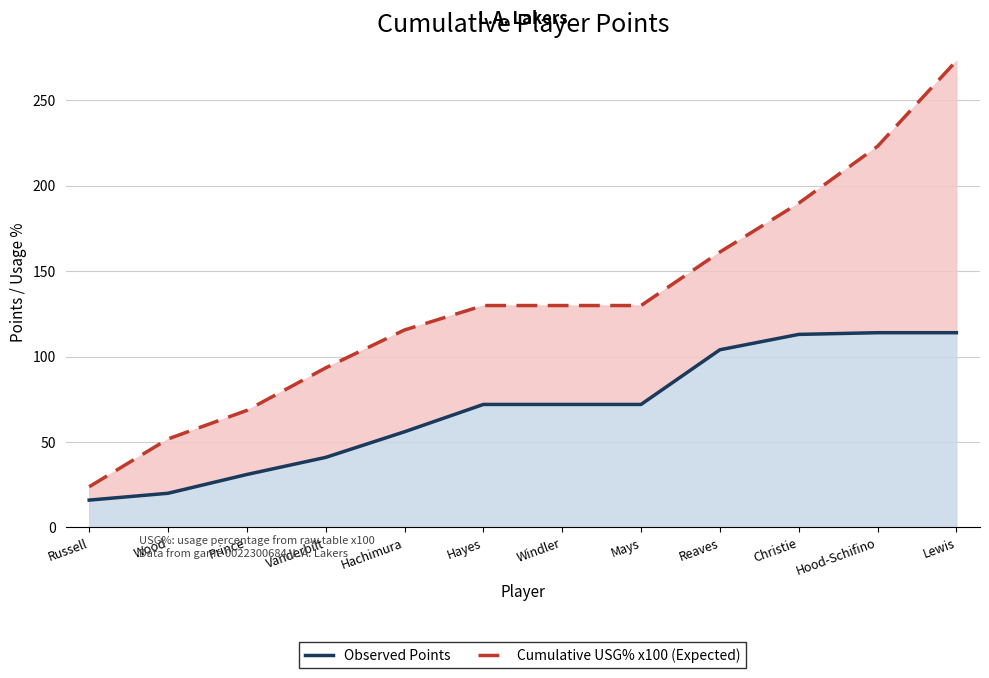

At which category does the chart reach its peak across all series?

Lewis